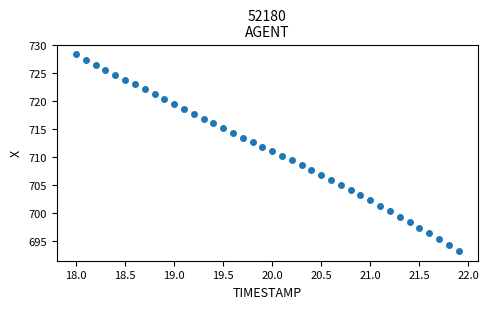

What is the range of Y values (max minus min)?

35.0